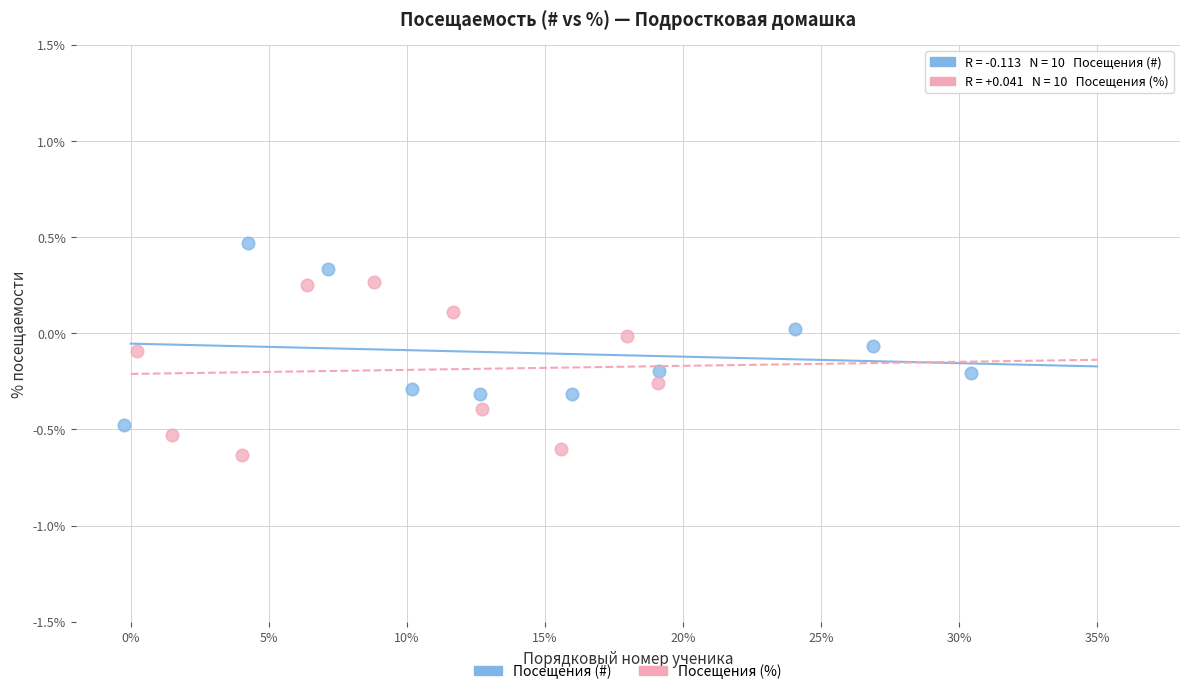

Which series reaches the maximum Y coordinate?

Посещения (#)